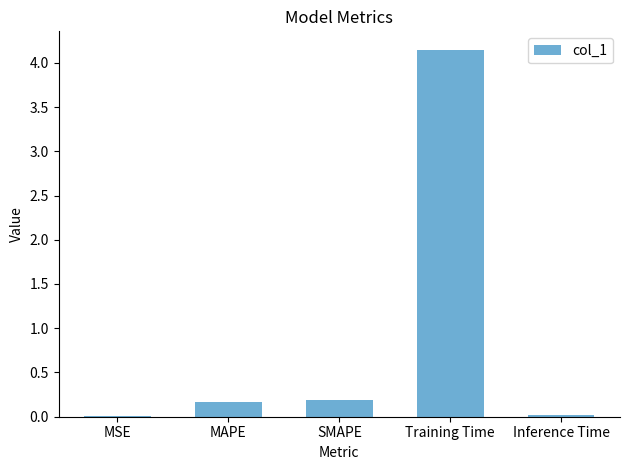

The chart shows a value of 0.0 at Inference Time. True or false?

True